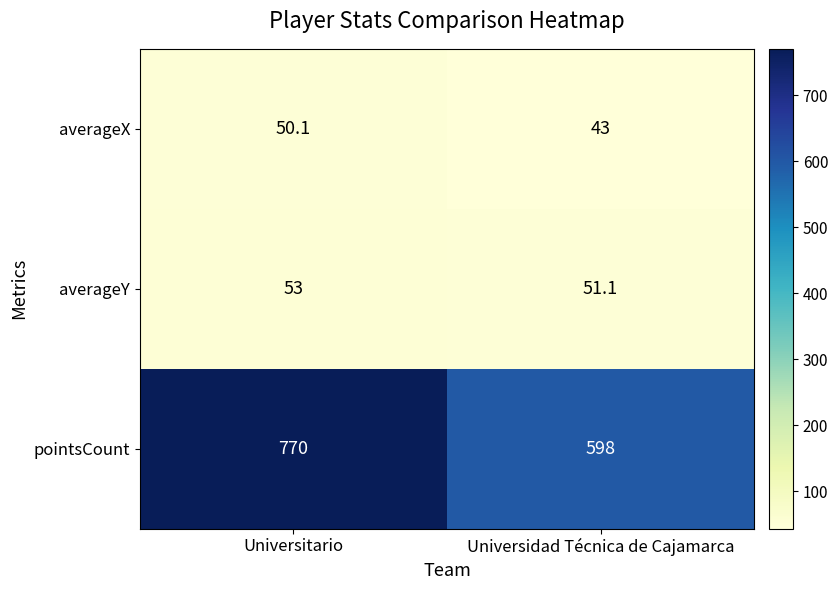

What is the difference between the averageX values at Universitario and Universidad Técnica de Cajamarca?

7.1